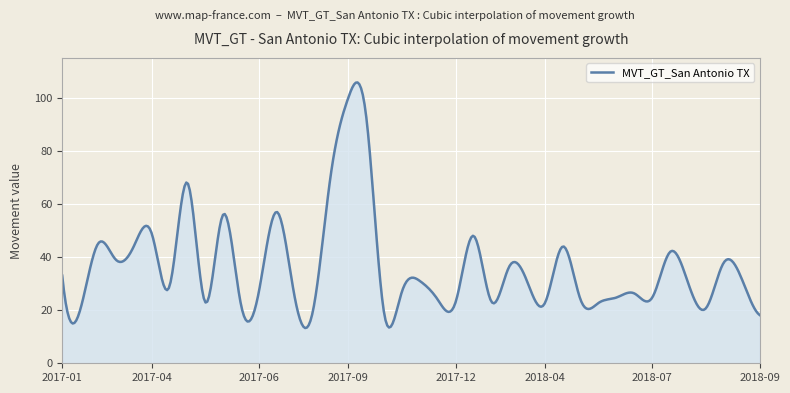

What is the difference between the maximum and minimum values?

92.5